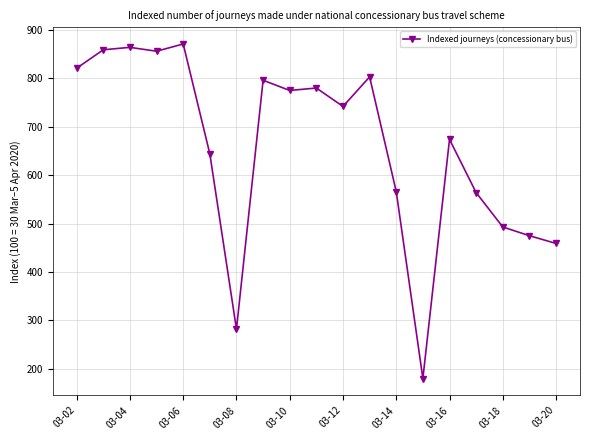

What is the value of the 10th point from the left?

780